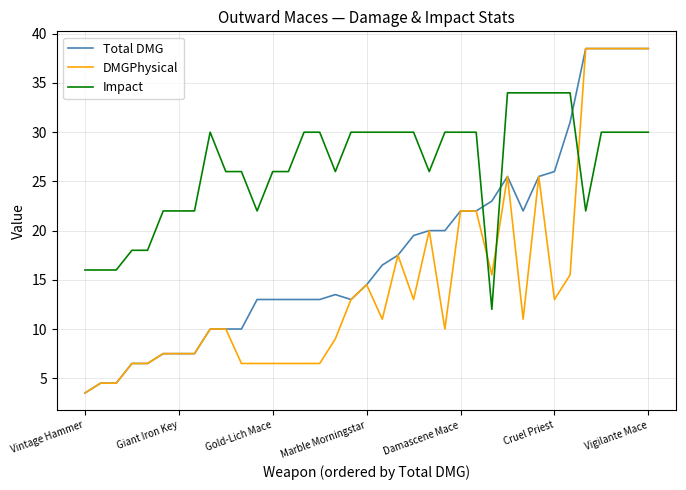

After their last crossing, which series has the higher values: DMGPhysical or Impact?

DMGPhysical